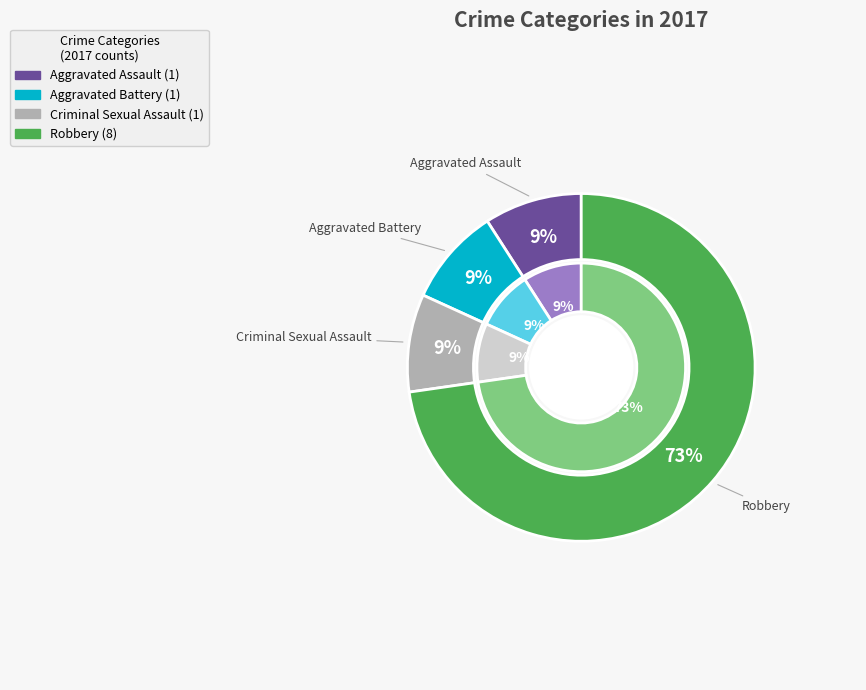

True or false: Criminal Sexual Assault accounts for 9% of the total.

True